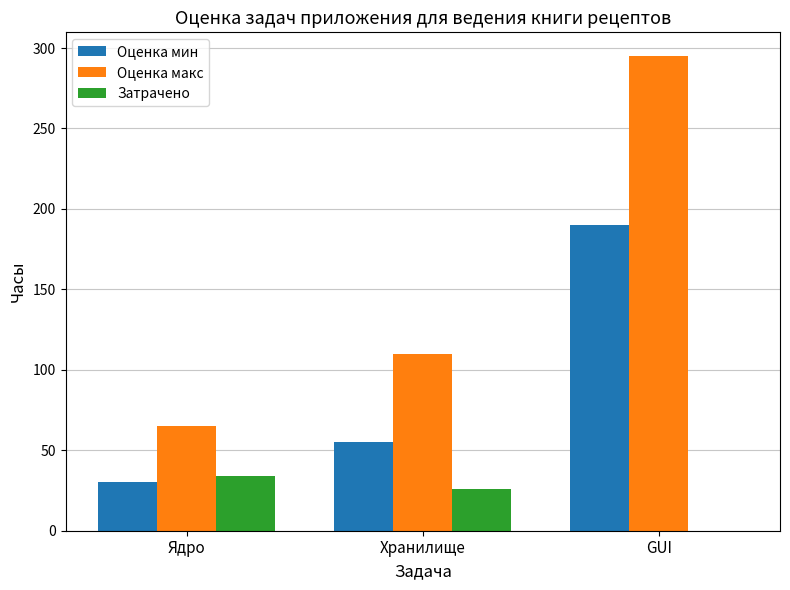

The value of Оценка макс at Хранилище is 35. True or false?

False